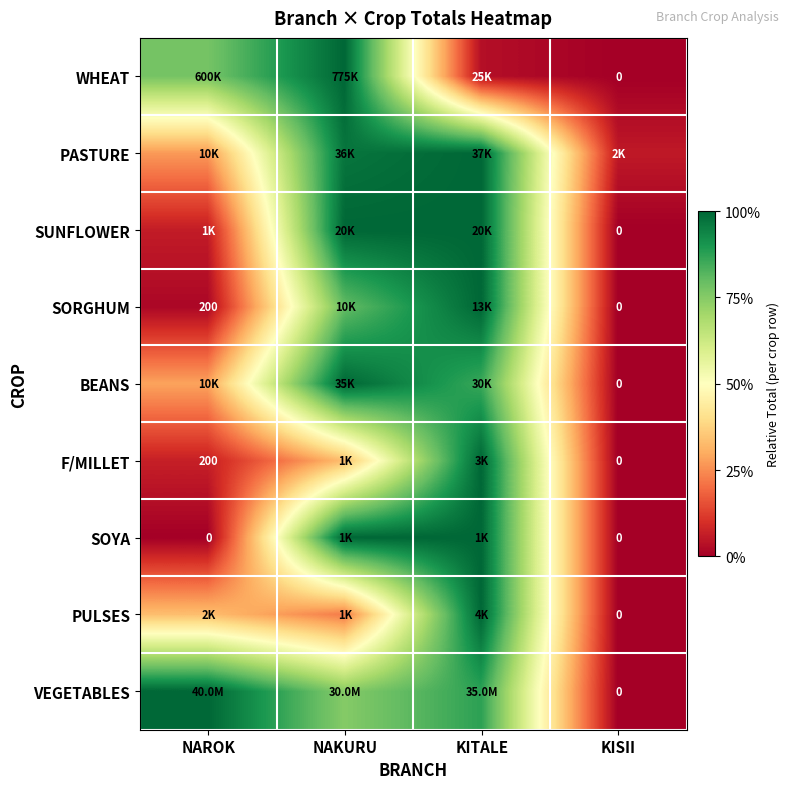

What is the difference between the second highest and second lowest values in the PASTURE series?

0.7